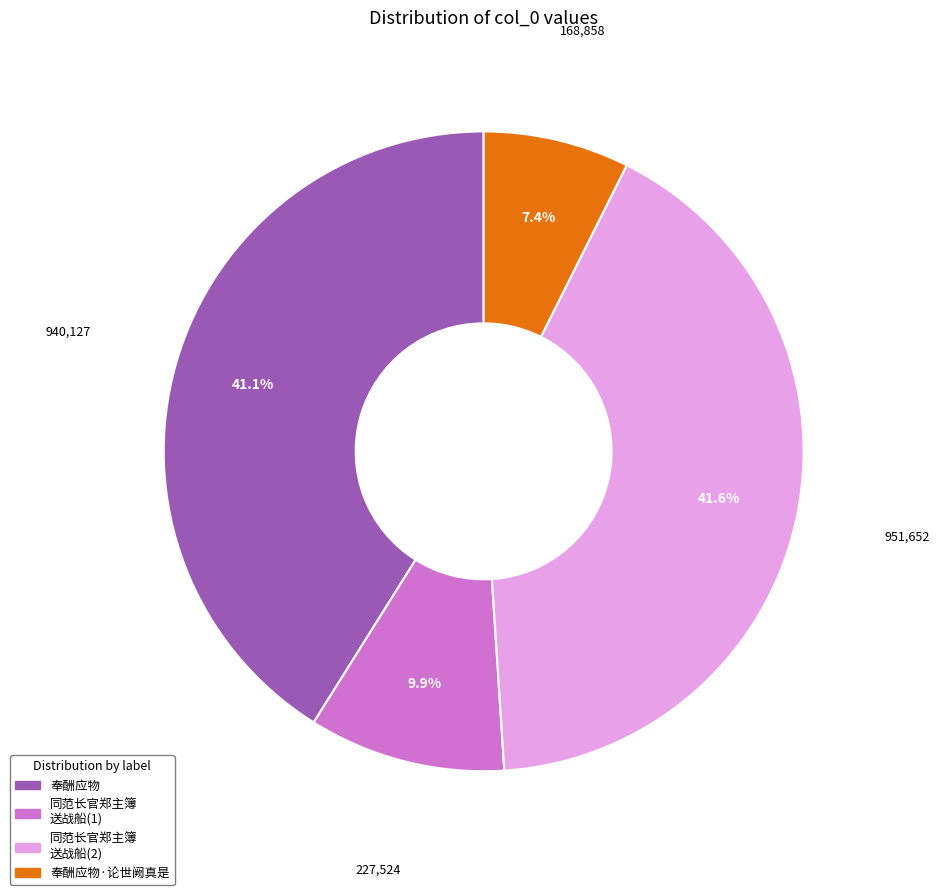

Rank the categories by value from lowest to highest.

奉酬应物·论世阙真是, 同范长官郑主簿 送战船(1), 奉酬应物, 同范长官郑主簿 送战船(2)